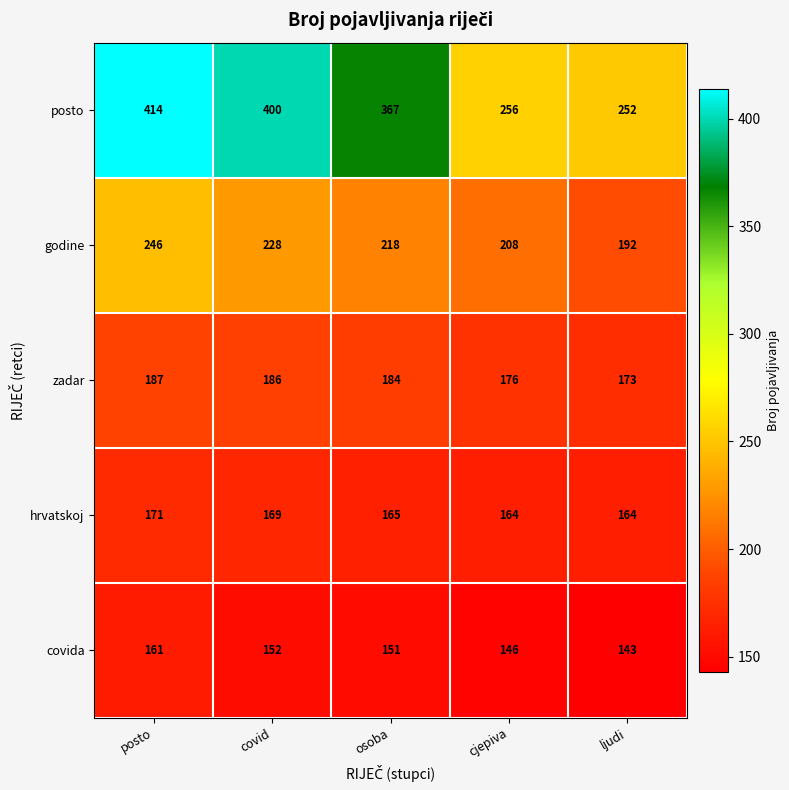

Is it true that zadar equals 297 at cjepiva?

False